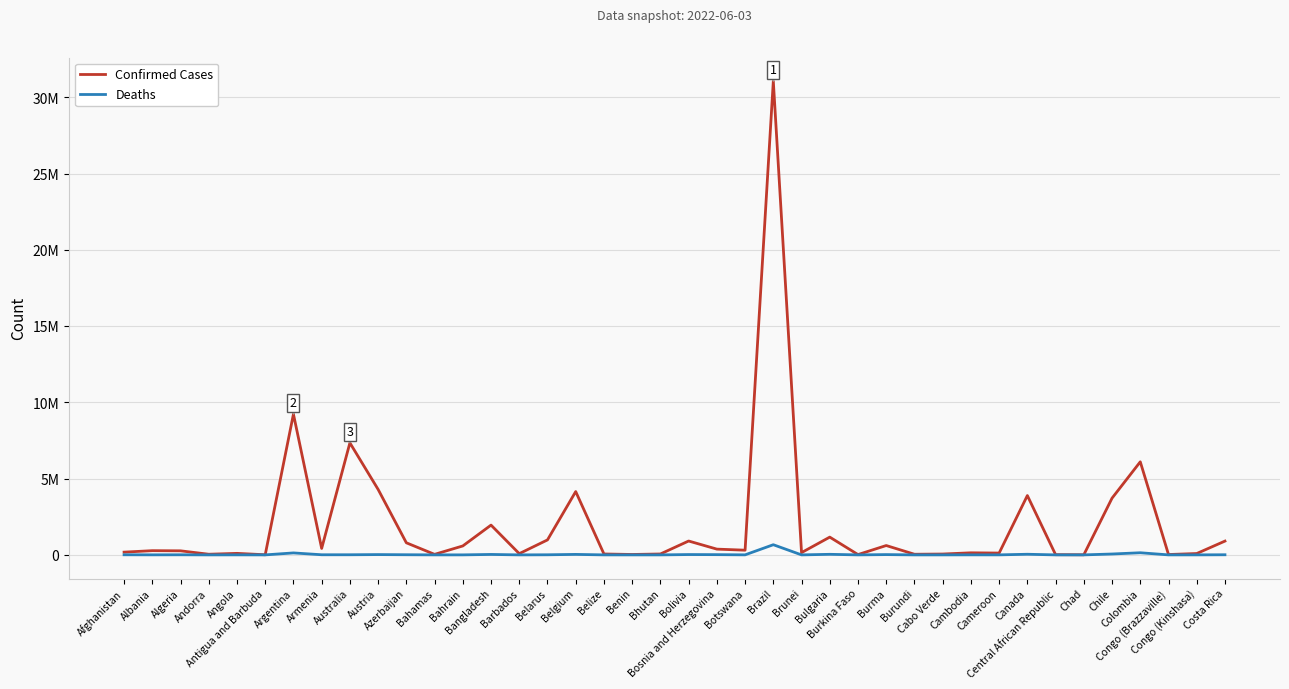

What are all the series names shown in the legend?

Confirmed Cases, Deaths